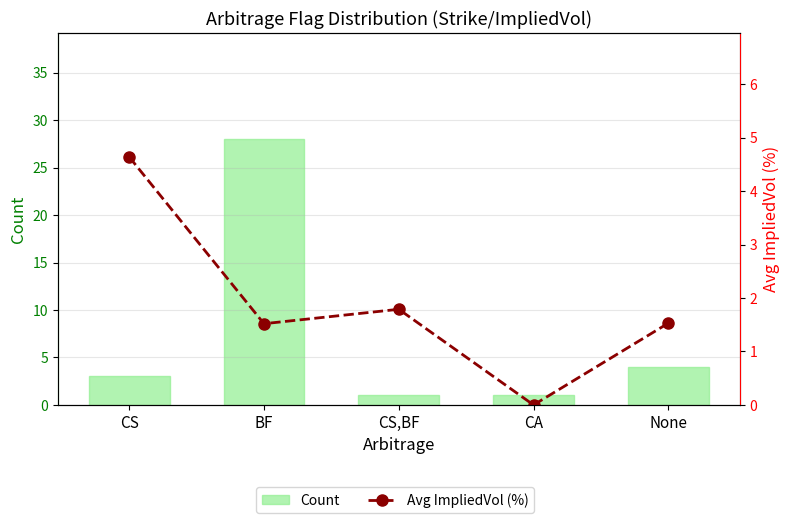

What is the value of the Avg ImpliedVol (%) bar at the 1st from the left?

4.6